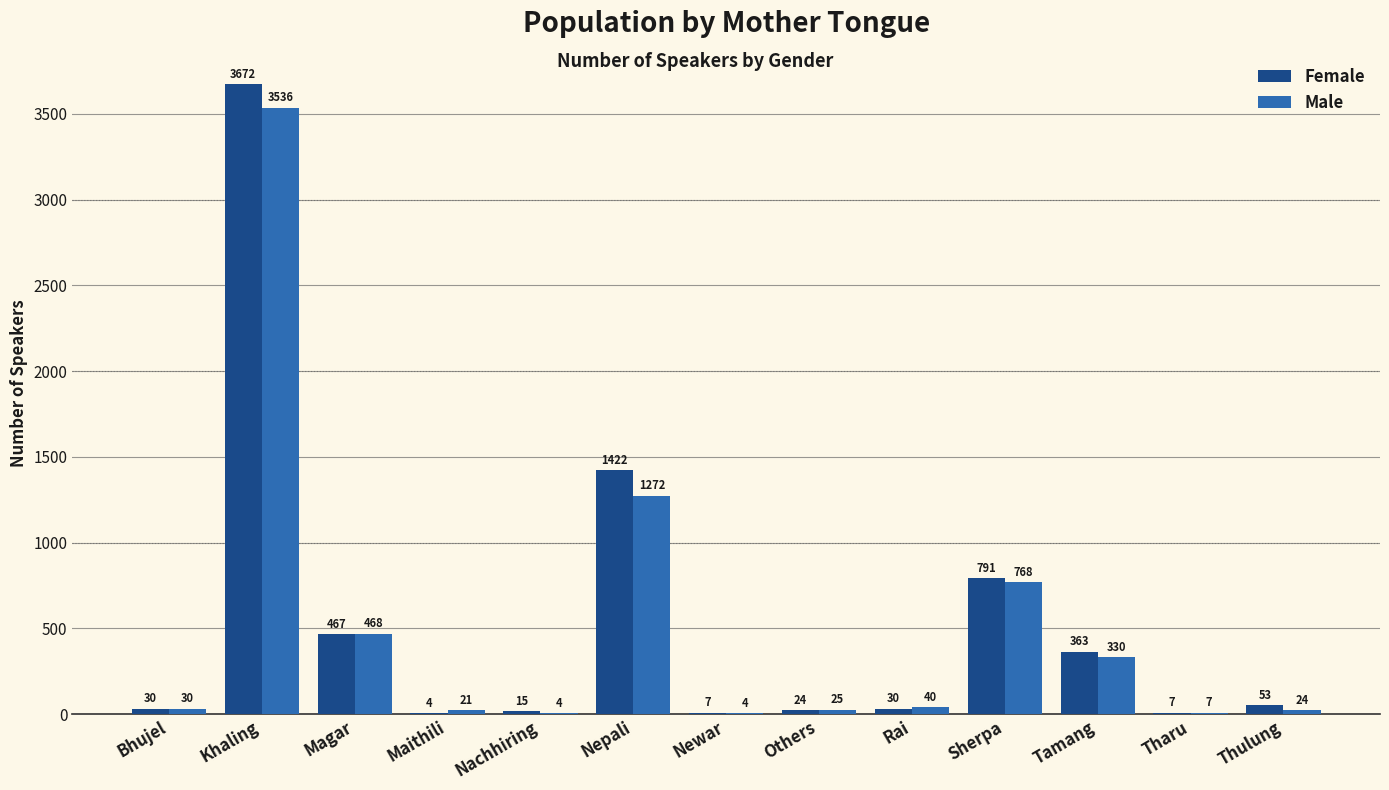

What is the approximate value of Female at Magar, to the nearest 10?

470